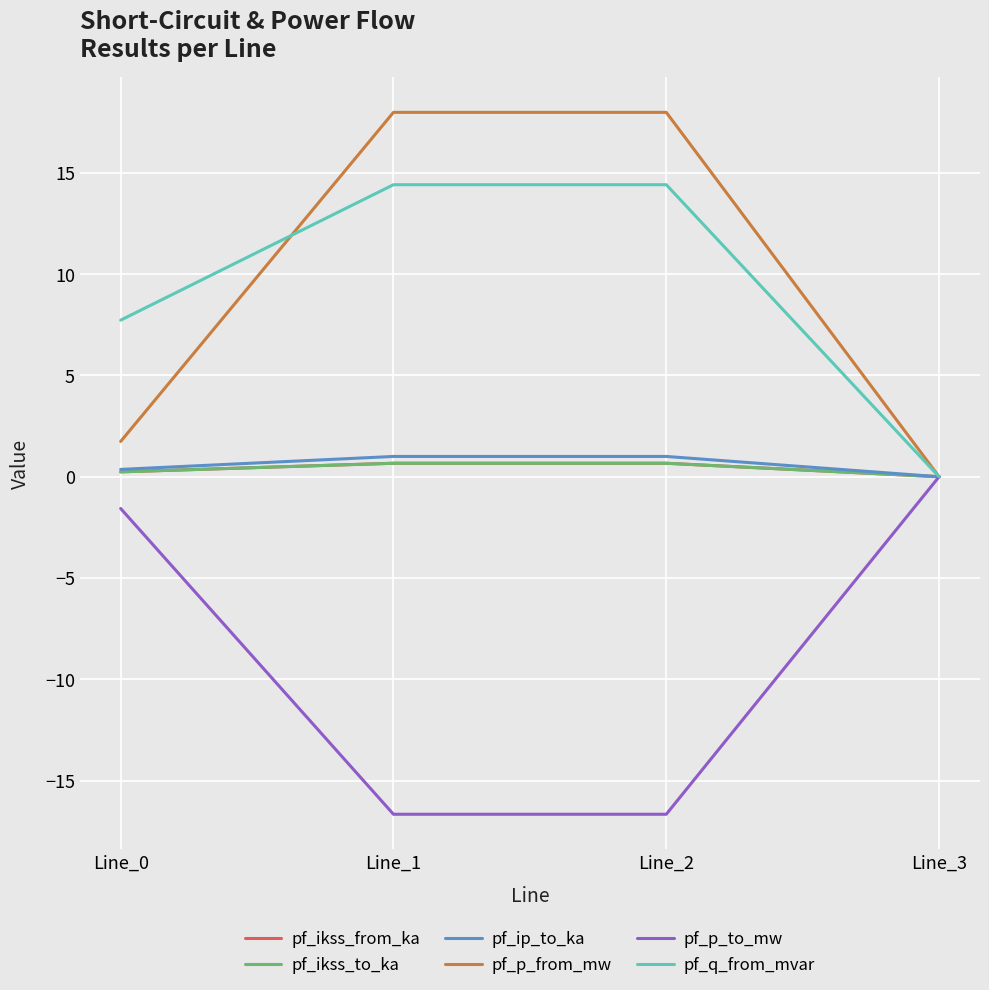

Is this an area chart (filled region under the line)?

No